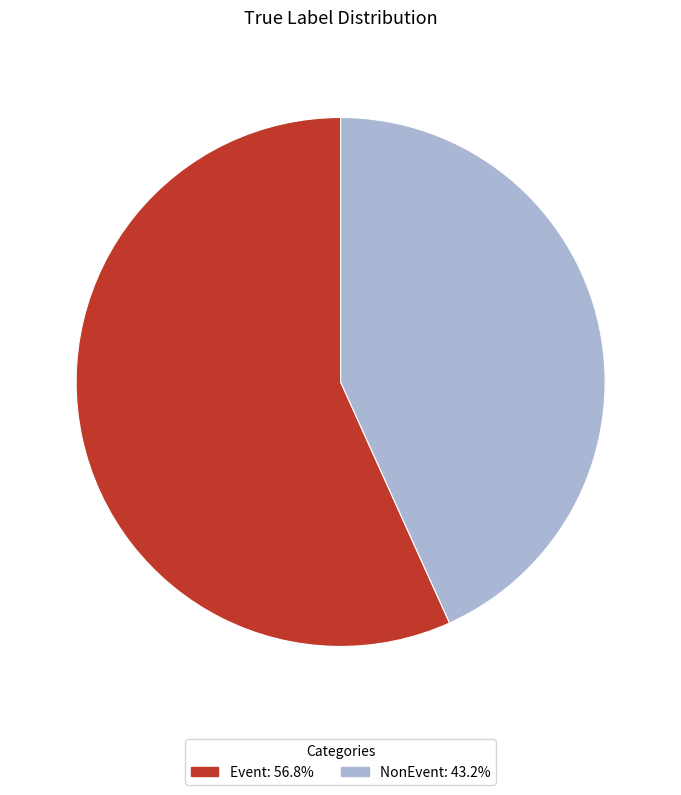

Is Event: 56.8% the majority of the pie?

Yes